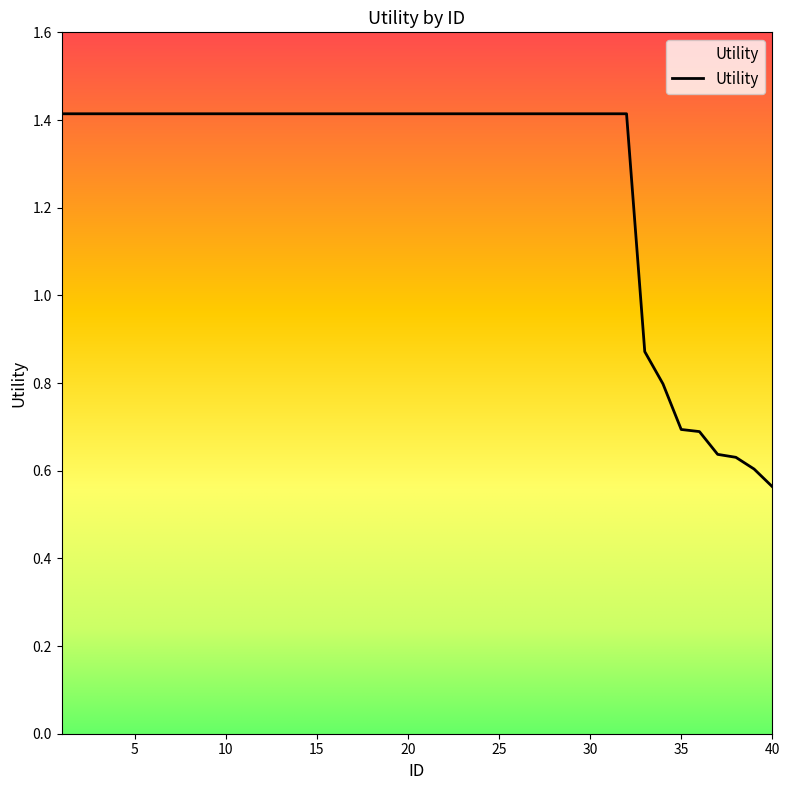

What is the greatest value displayed?

1.4